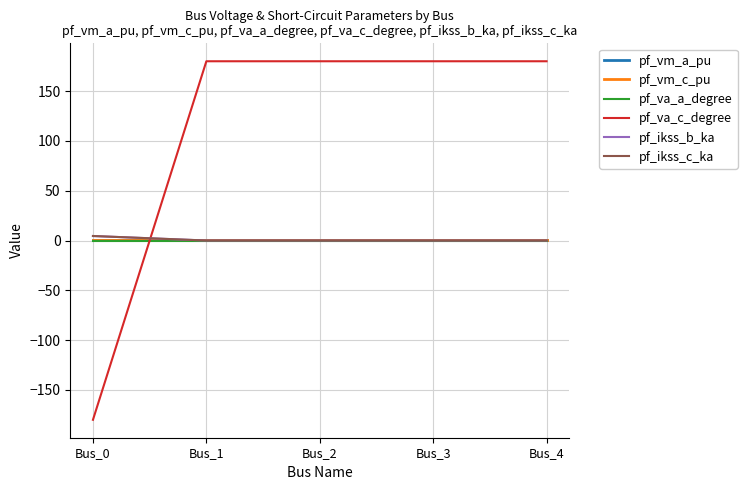

True or false: pf_va_c_degree has a value of -306.8 at Bus_0.

False